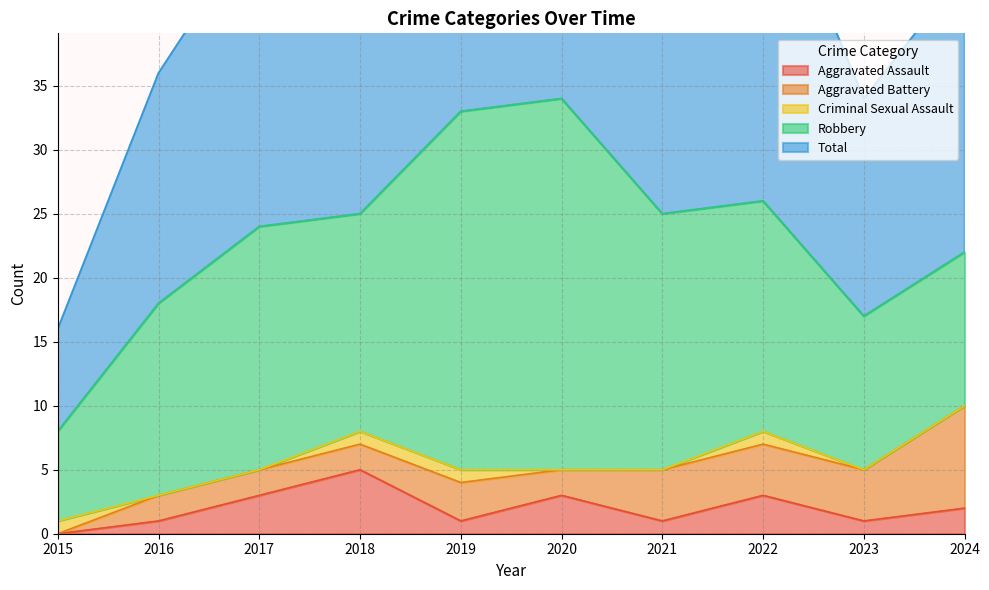

How many data points in Total are less than 25?

5